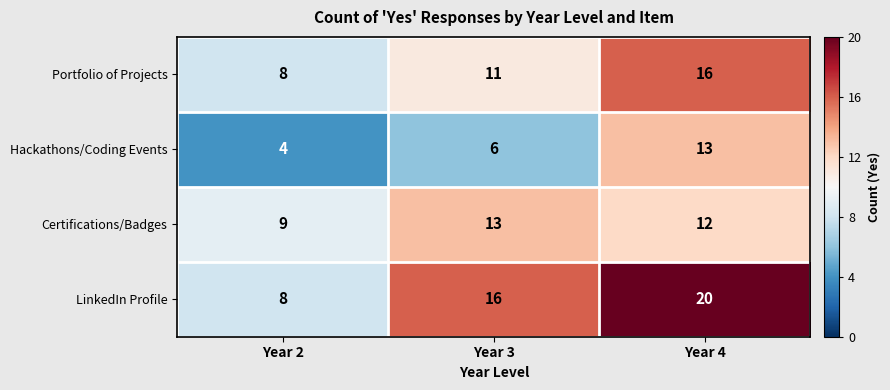

The Certifications/Badges series shows 3 at Year 2. True or false?

False